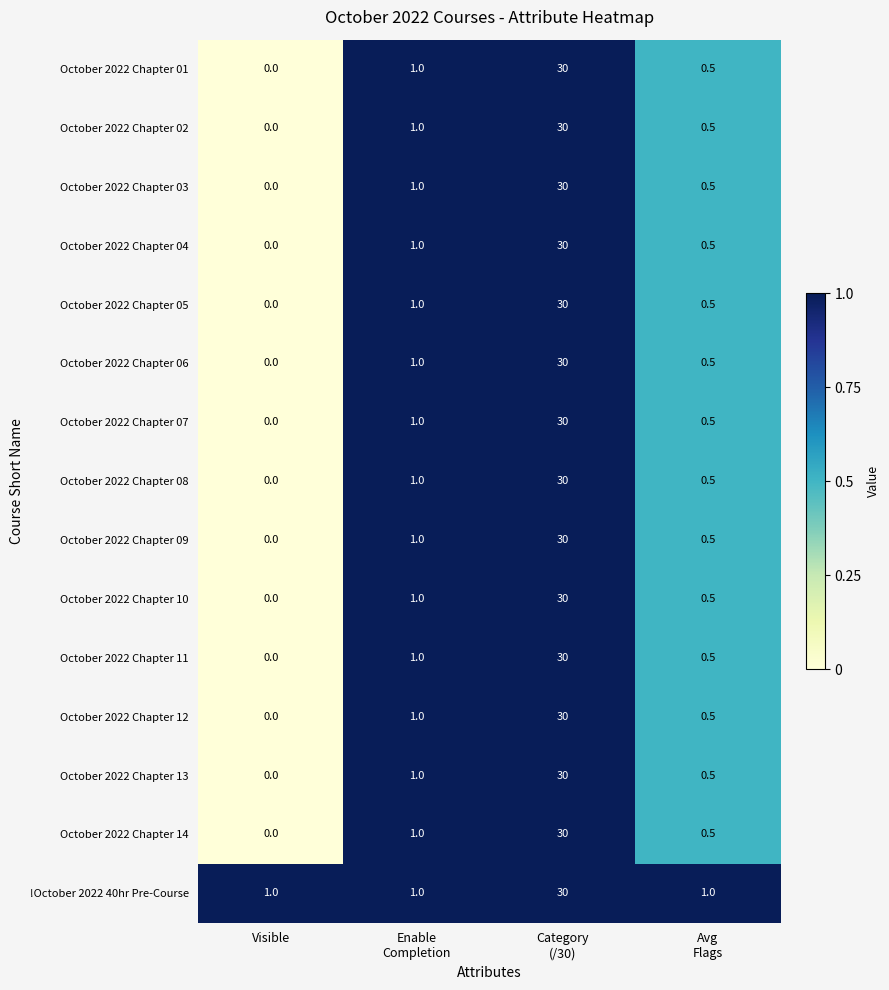

Is it true that !October 2022 40hr Pre-Course equals 1.6 at Visible?

False